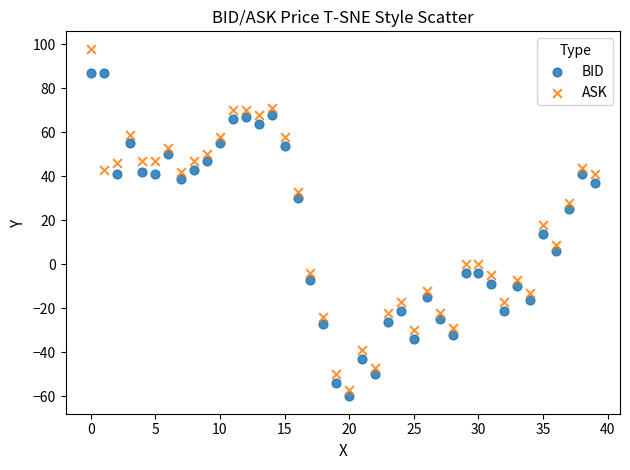

Which series reaches the maximum Y coordinate?

ASK